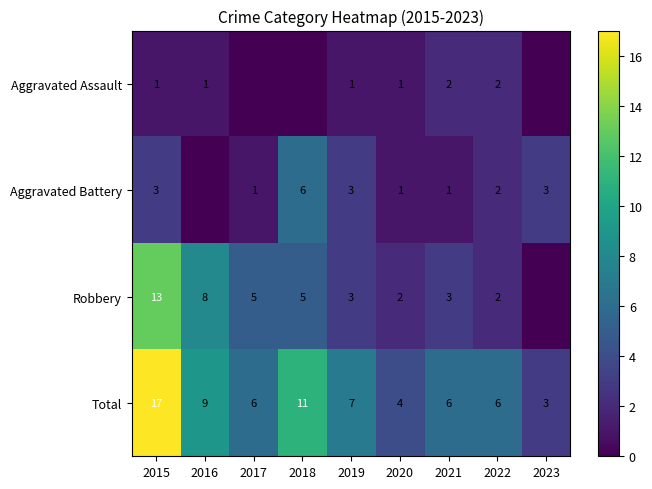

At which label does Total reach its minimum?

2023